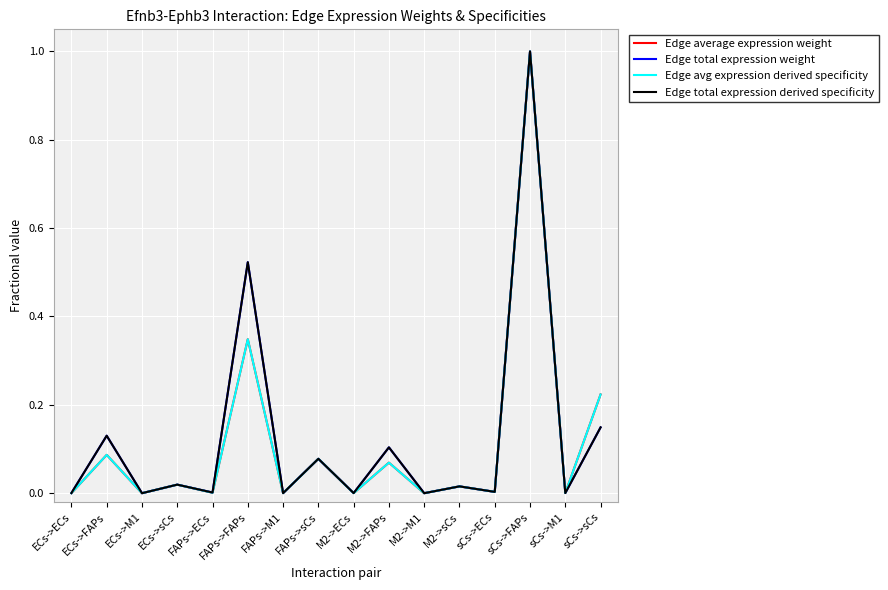

What is the highest value of the Edge total expression derived specificity series?

1.0